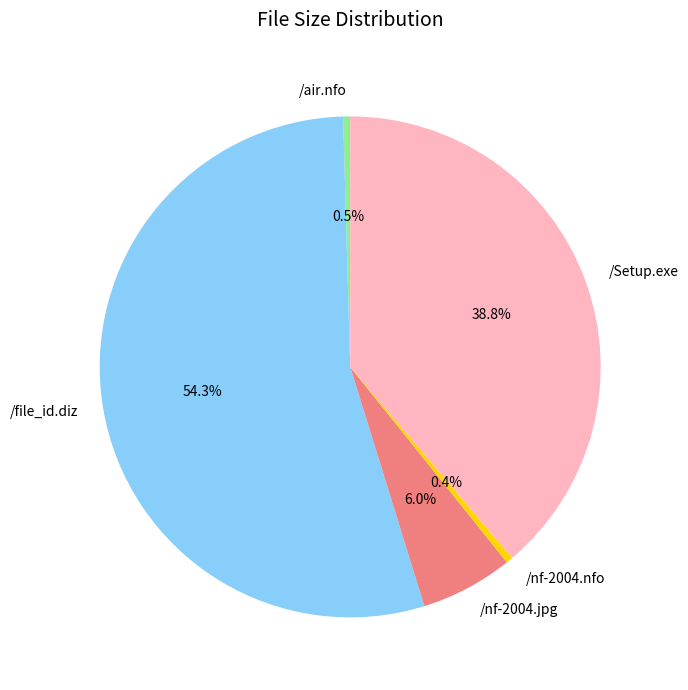

Which slice is the largest?

/file_id.diz